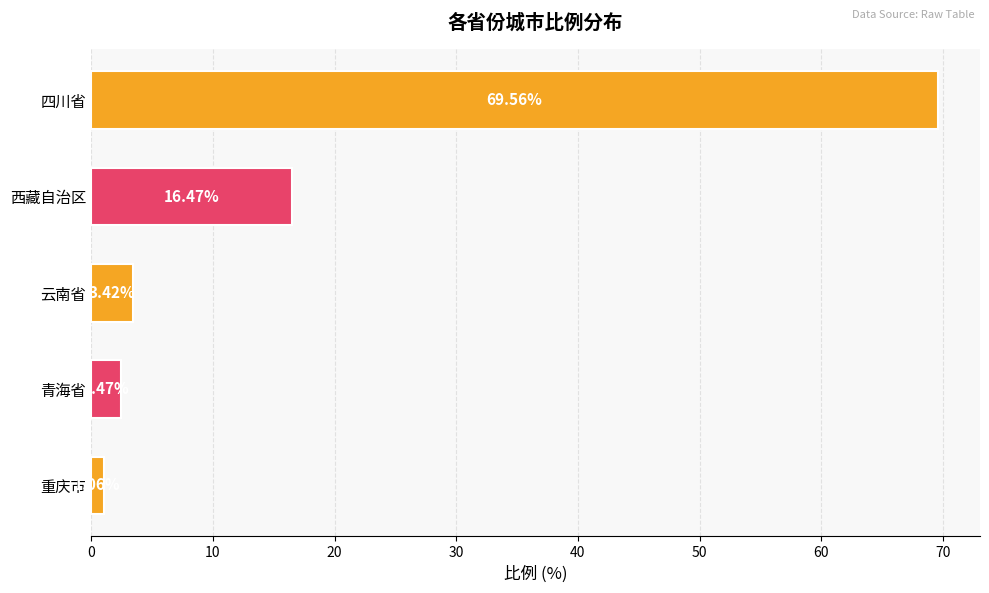

Which label corresponds to the largest value in the chart?

四川省